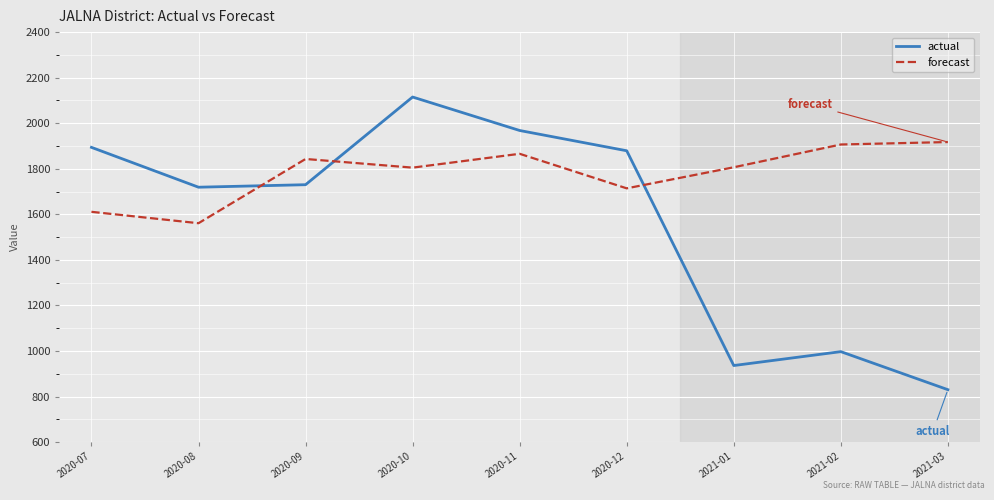

What is the average value of the actual series?

1563.1